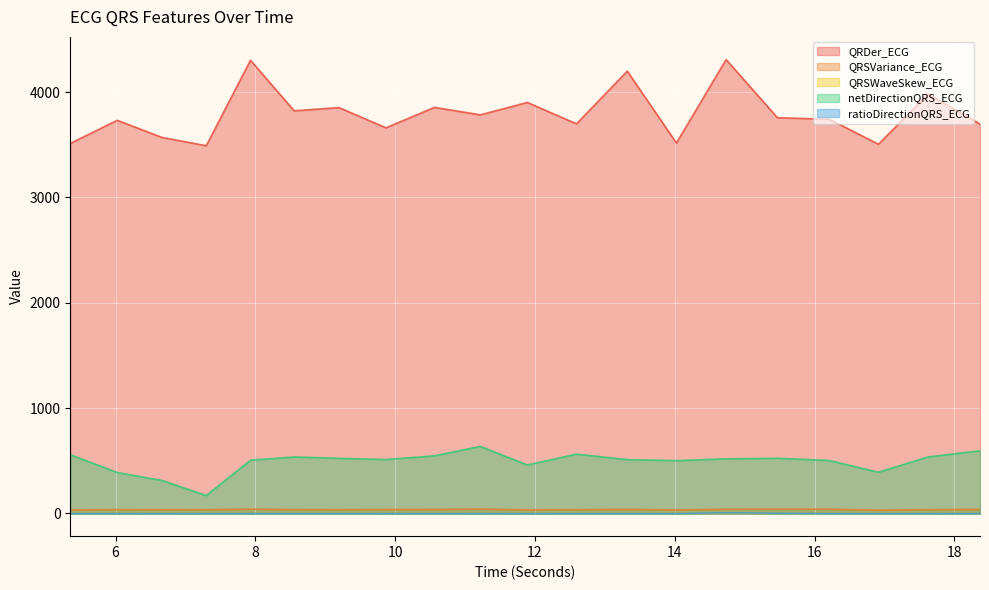

What is the difference between the QRDer_ECG values at 18.3671875 and 12.59375?

2.6